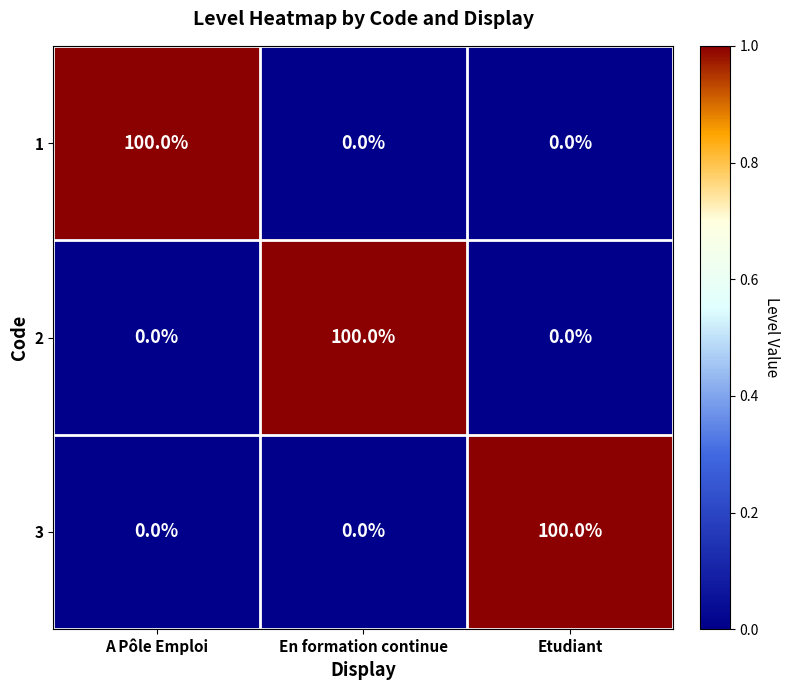

What is the sum of all 3 values?

100